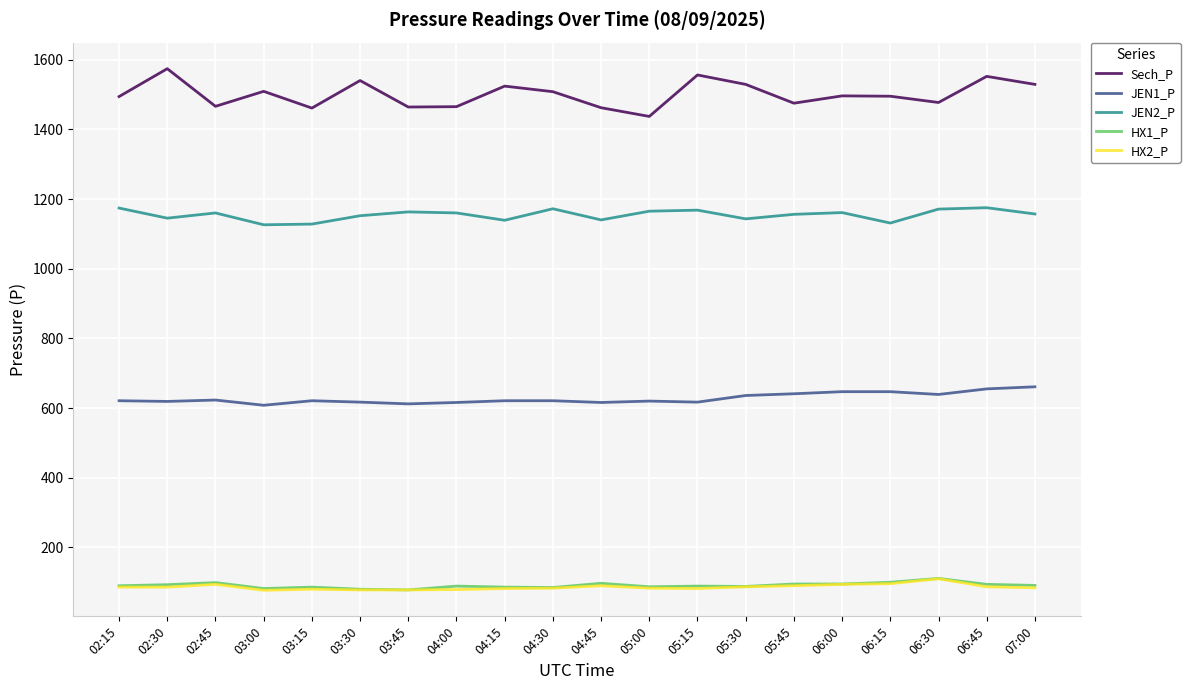

True or false: JEN2_P has a value of 1175 at 06:45.

True